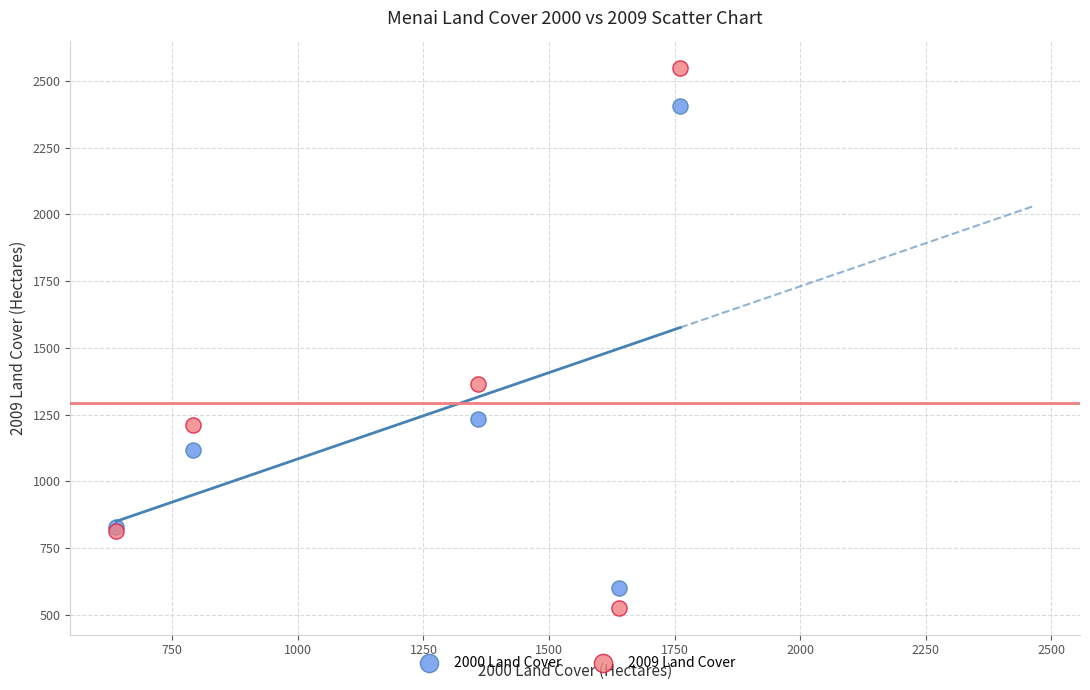

Which series reaches the minimum Y coordinate?

2009 Land Cover